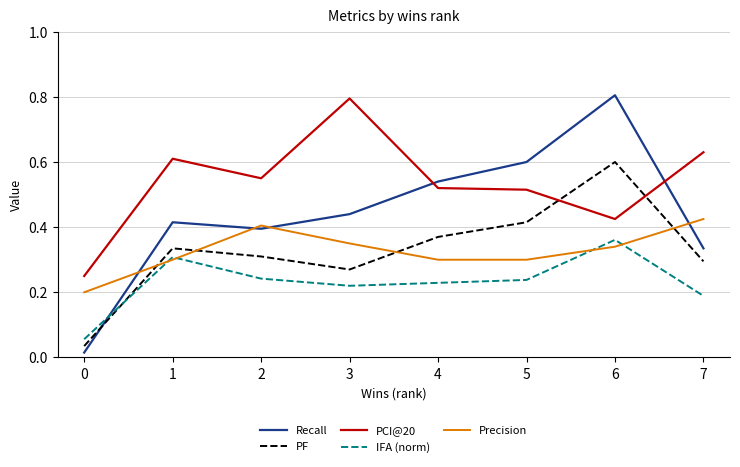

How many categories are shown in the chart?

8